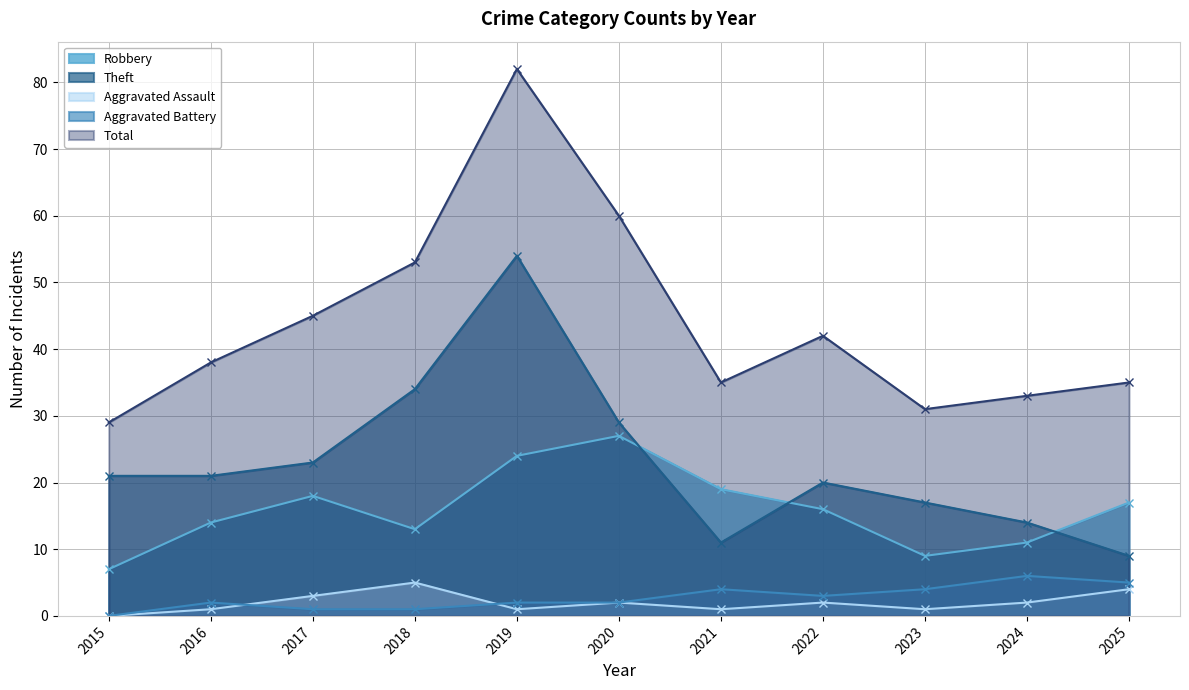

What is the highest value of the Aggravated Battery series?

6